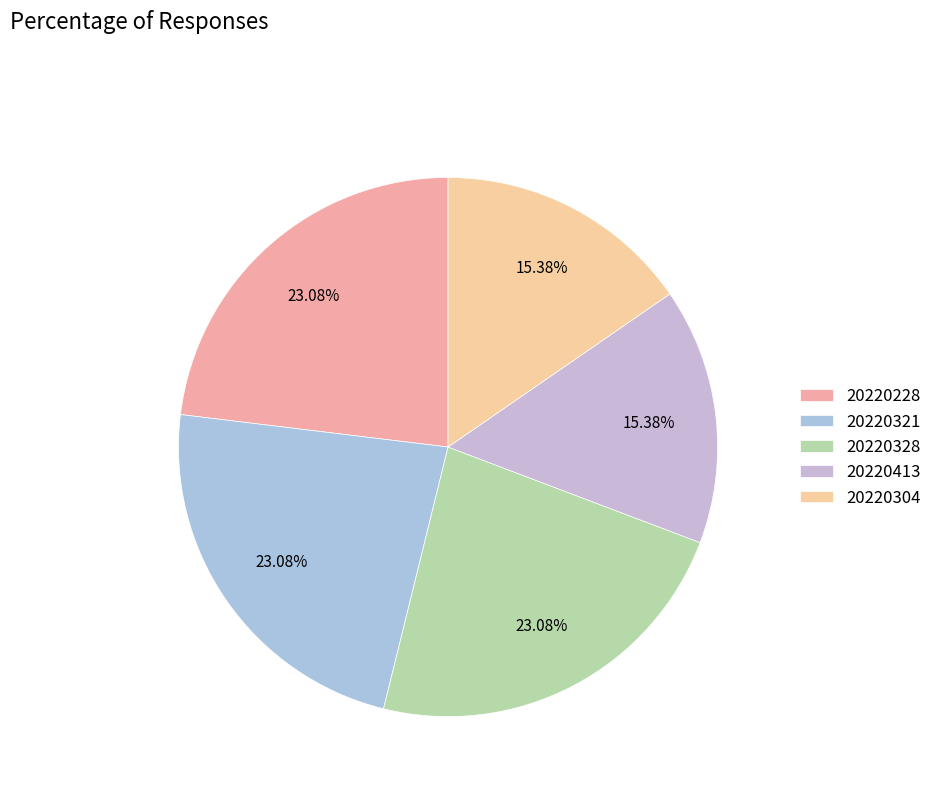

Is it true that 20220228 is 34% of the pie?

False